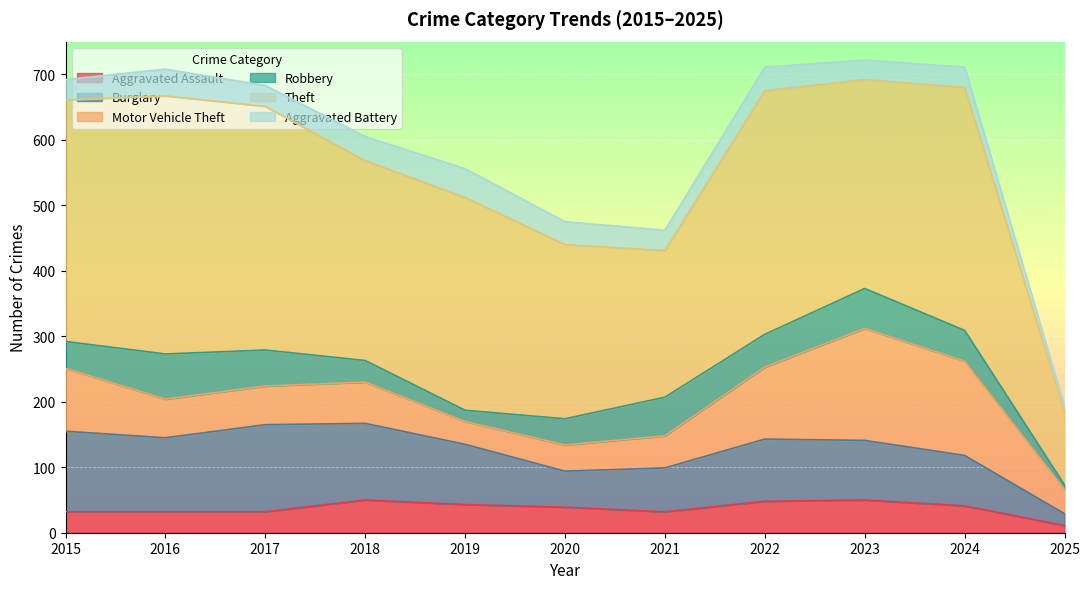

List the labels in order of Burglary value, largest first.

2017, 2015, 2018, 2016, 2022, 2019, 2023, 2024, 2021, 2020, 2025